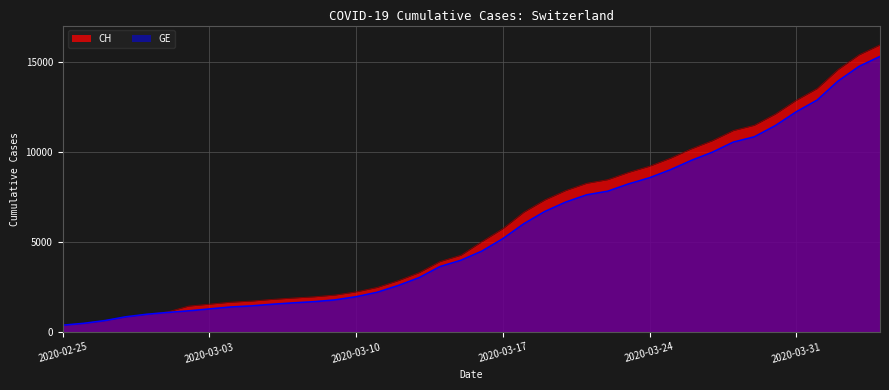

Rank the series at 2020-03-27 from highest to lowest value.

CH, GE